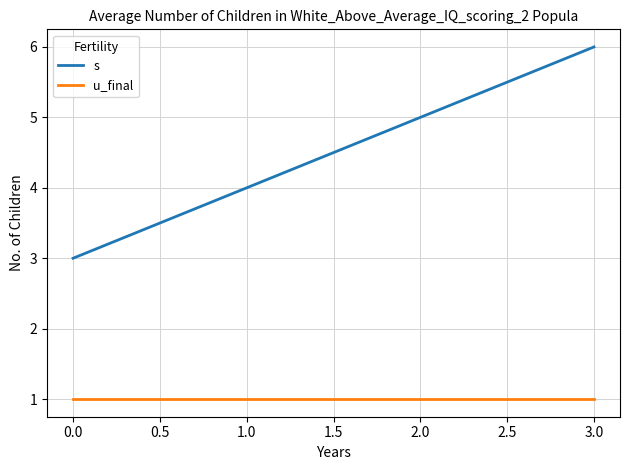

Is the value of s at 3.0 greater than the value of u_final at 0.0?

Yes